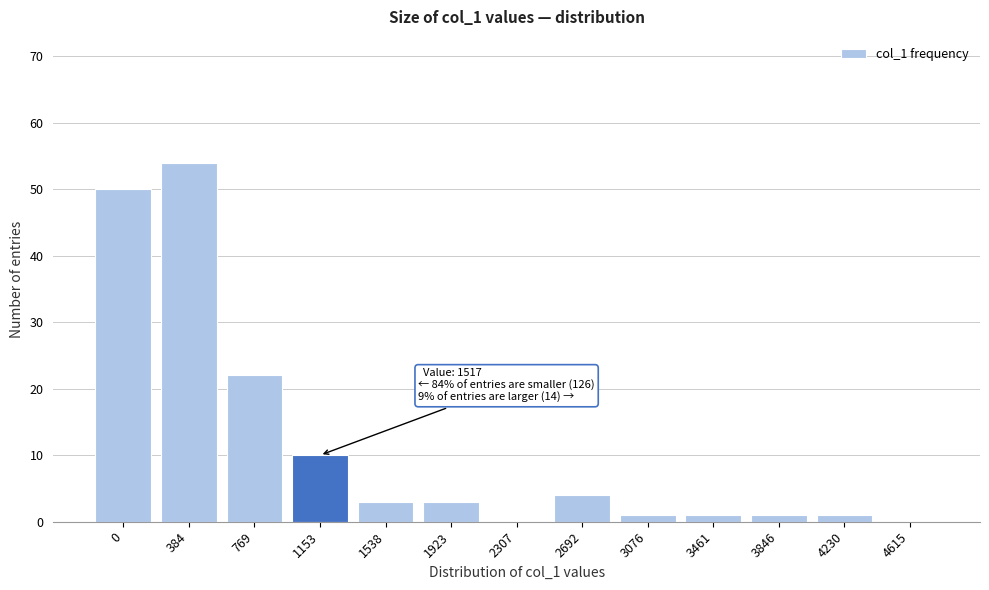

Reading right to left, what are all the values shown in this chart?

4615=0	4230=1	3846=1	3461=1	3076=1	2692=4	2307=0	1923=3	1538=3	1153=10	769=22	384=54	0=50